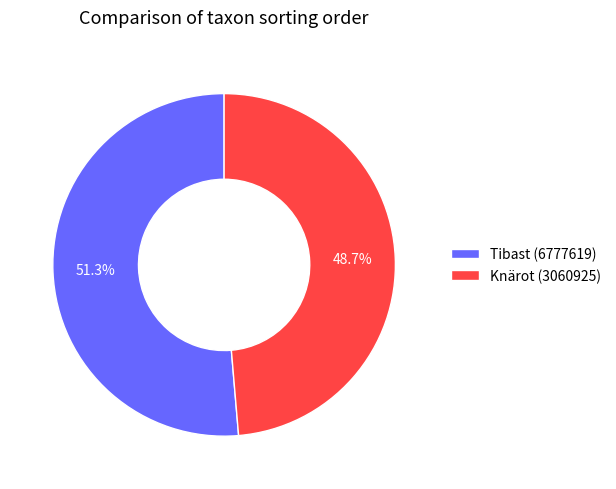

Which category has the smallest portion of the pie?

Knärot (3060925)